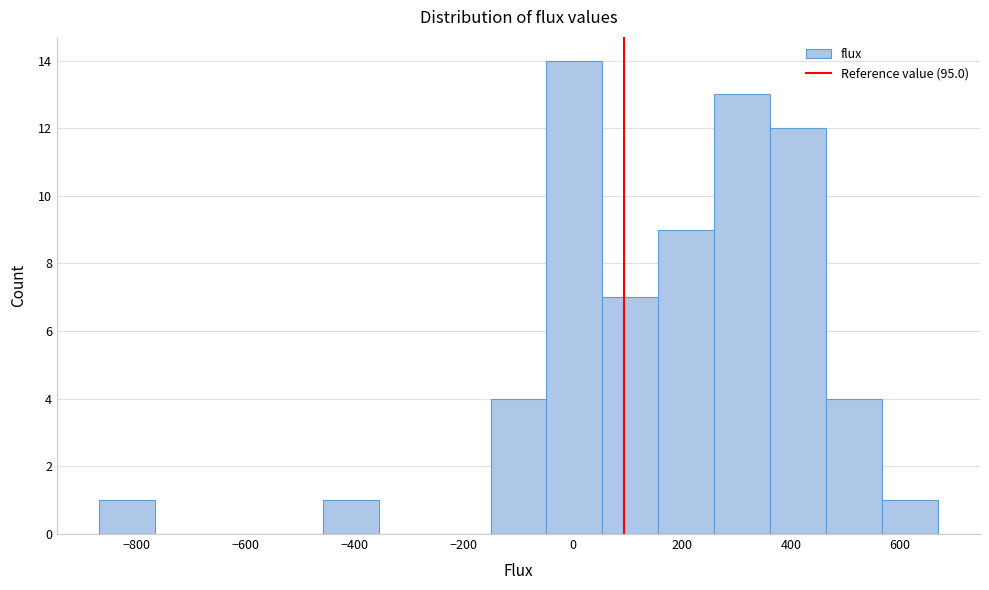

Reading left to right, list every bar in this chart as the range it spans on the x-axis followed by its height. Neither the bar edges nor the heights are printed on the chart, so give them approximately, as read against the axes.

-860 to -760: 1
-760 to -660: 0
-660 to -560: 0
-560 to -460: 0
-460 to -360: 1
-360 to -260: 0
-260 to -160: 0
-160 to -40: 4
-40 to 60: 14
60 to 160: 7
160 to 260: 9
260 to 360: 13
360 to 460: 12
460 to 560: 4
560 to 660: 1